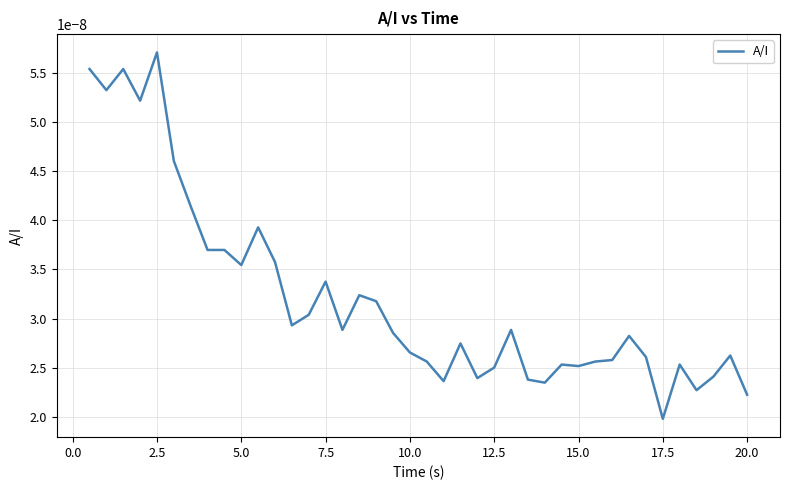

Does the chart have visible grid lines?

Yes